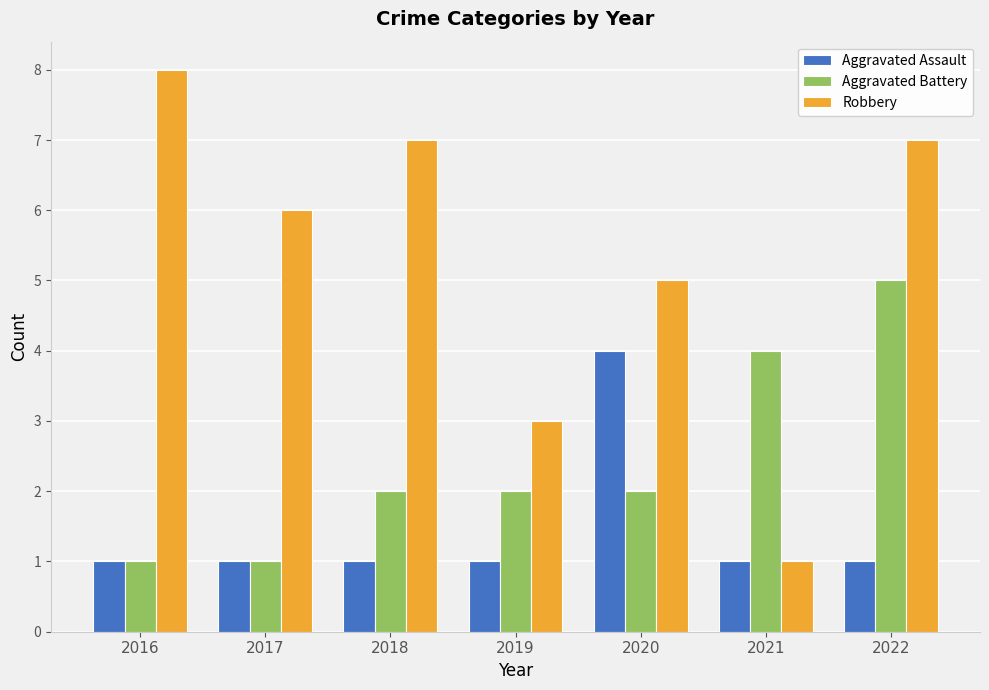

Which series has the widest spread of values?

Robbery